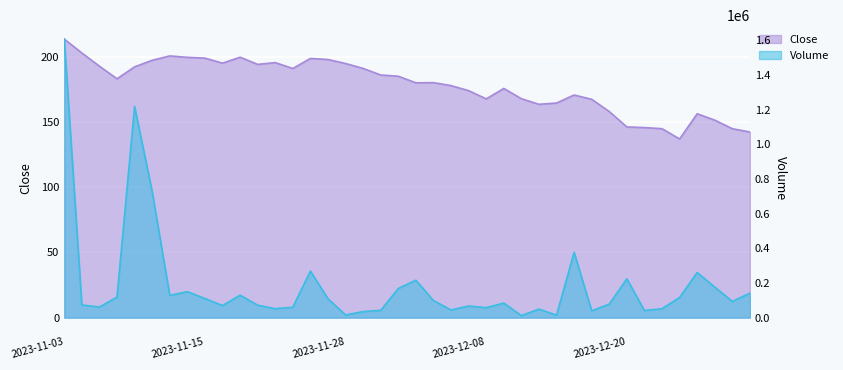

What is the value of the Volume point at the 9th from the left?

110400.0